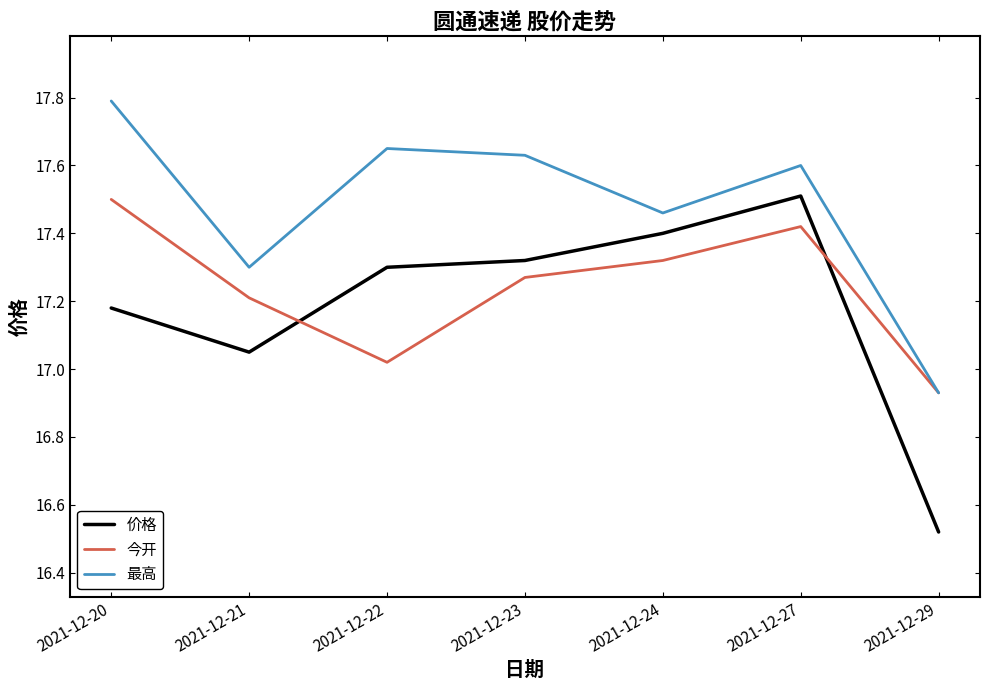

How many interior local peaks does the 价格 series have?

1